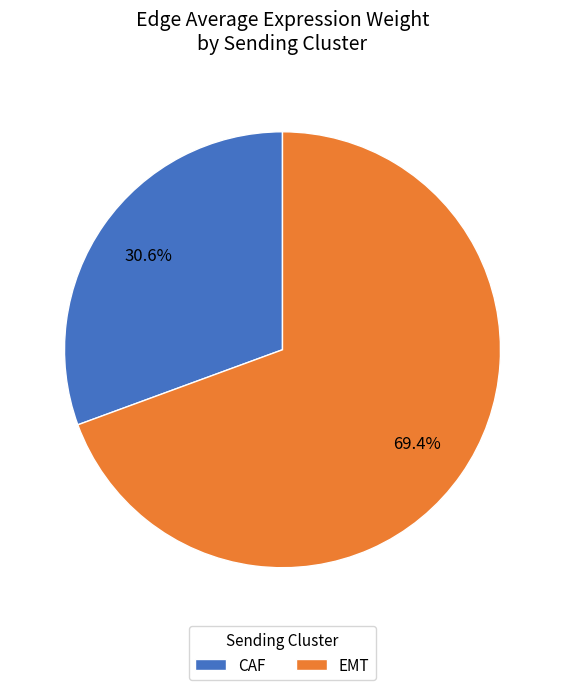

What is the smallest slice in the pie chart?

CAF